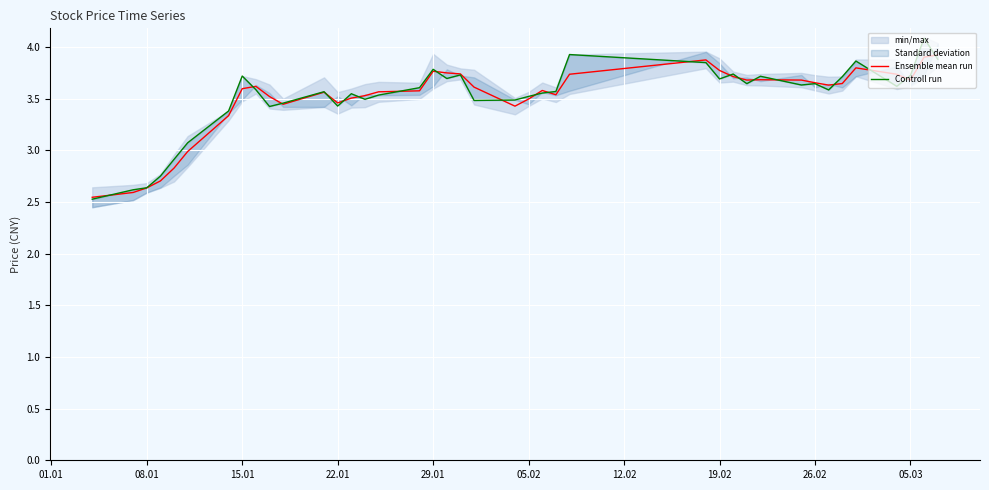

What is the sum of all Ensemble mean run values?

140.0